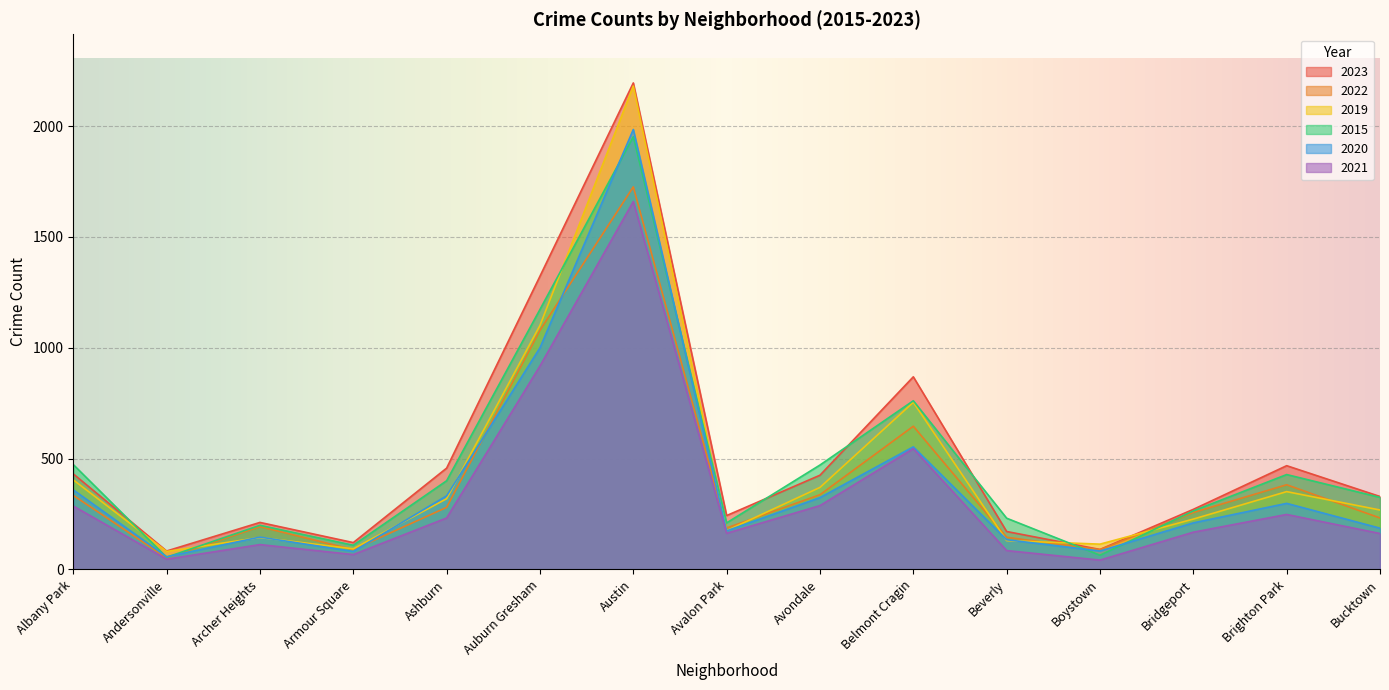

After their last crossing, which series has the higher values: 2019 or 2023?

2023